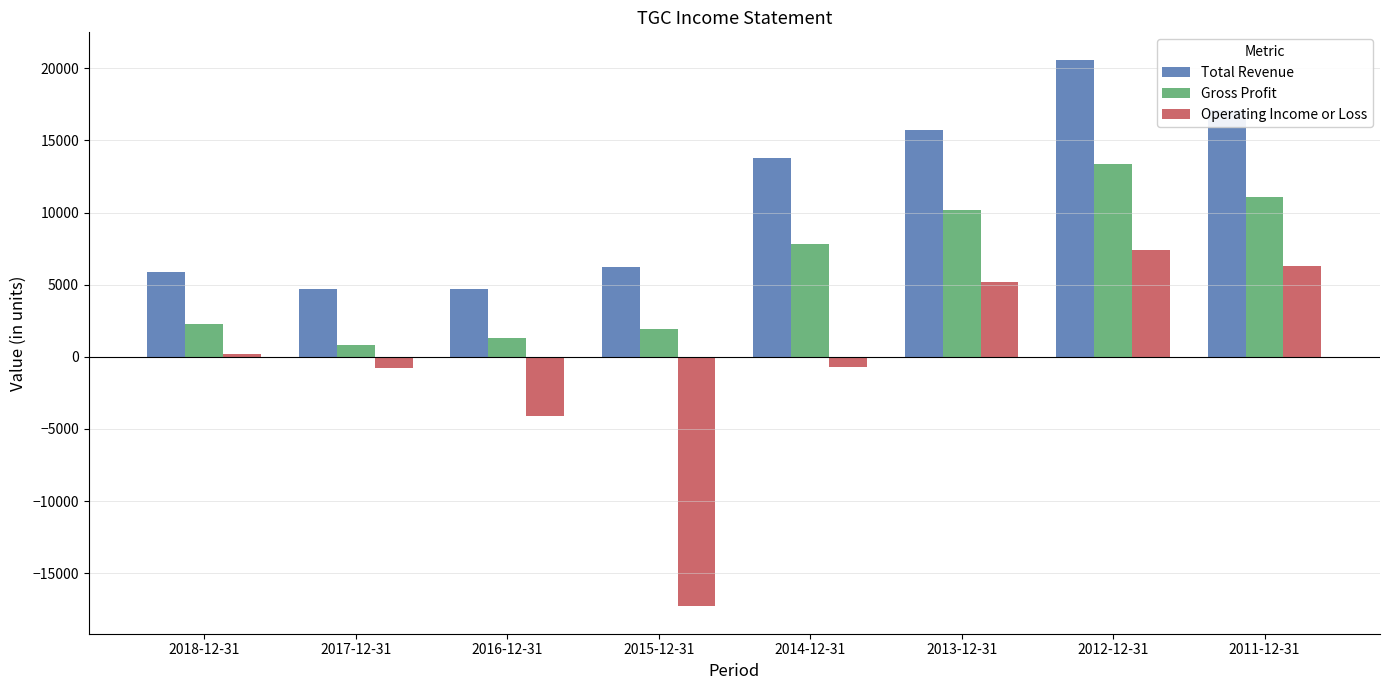

What is the difference between the maximum and minimum values in the Gross Profit series?

12600